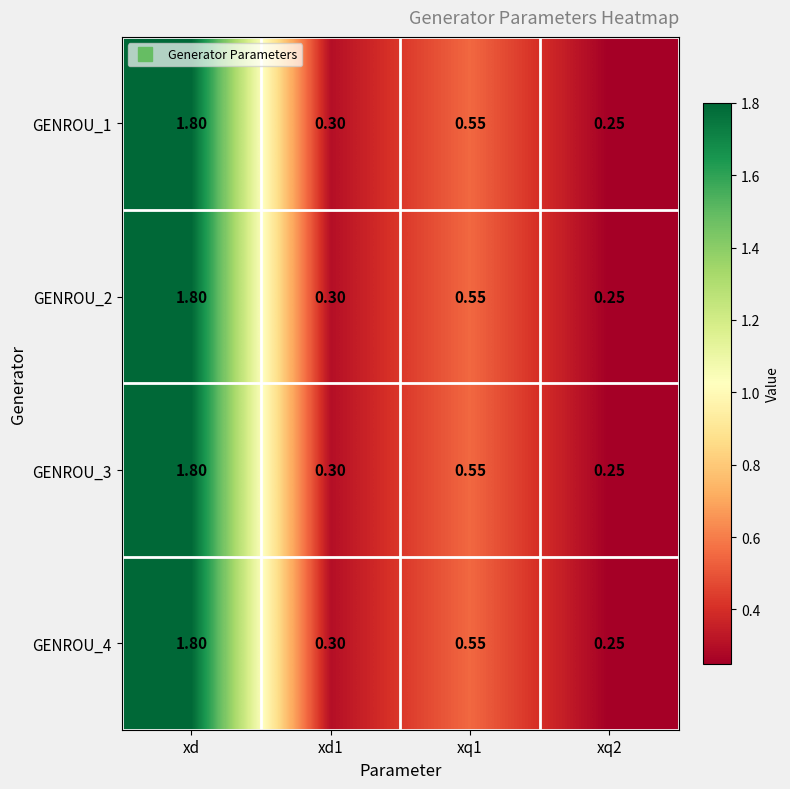

At which category is the sum across all series the highest?

xd